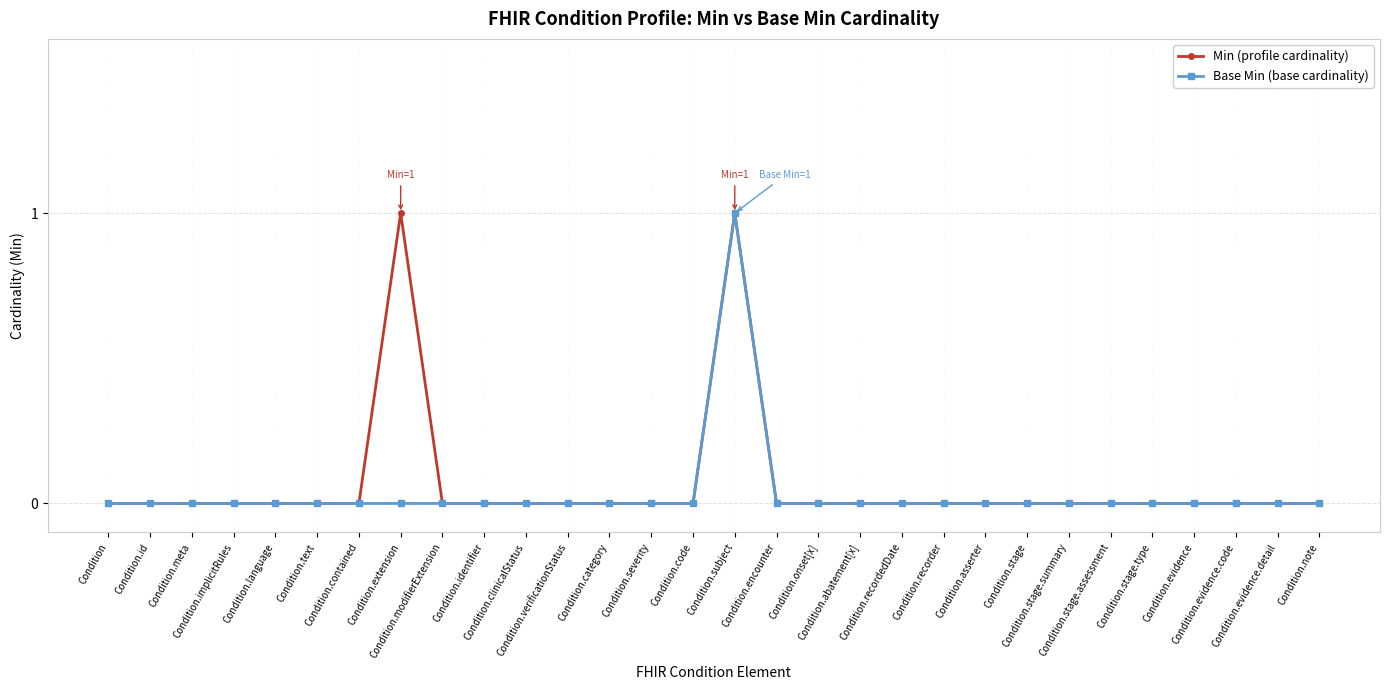

List the series in order of their peak value, highest first.

Min (profile cardinality), Base Min (base cardinality)